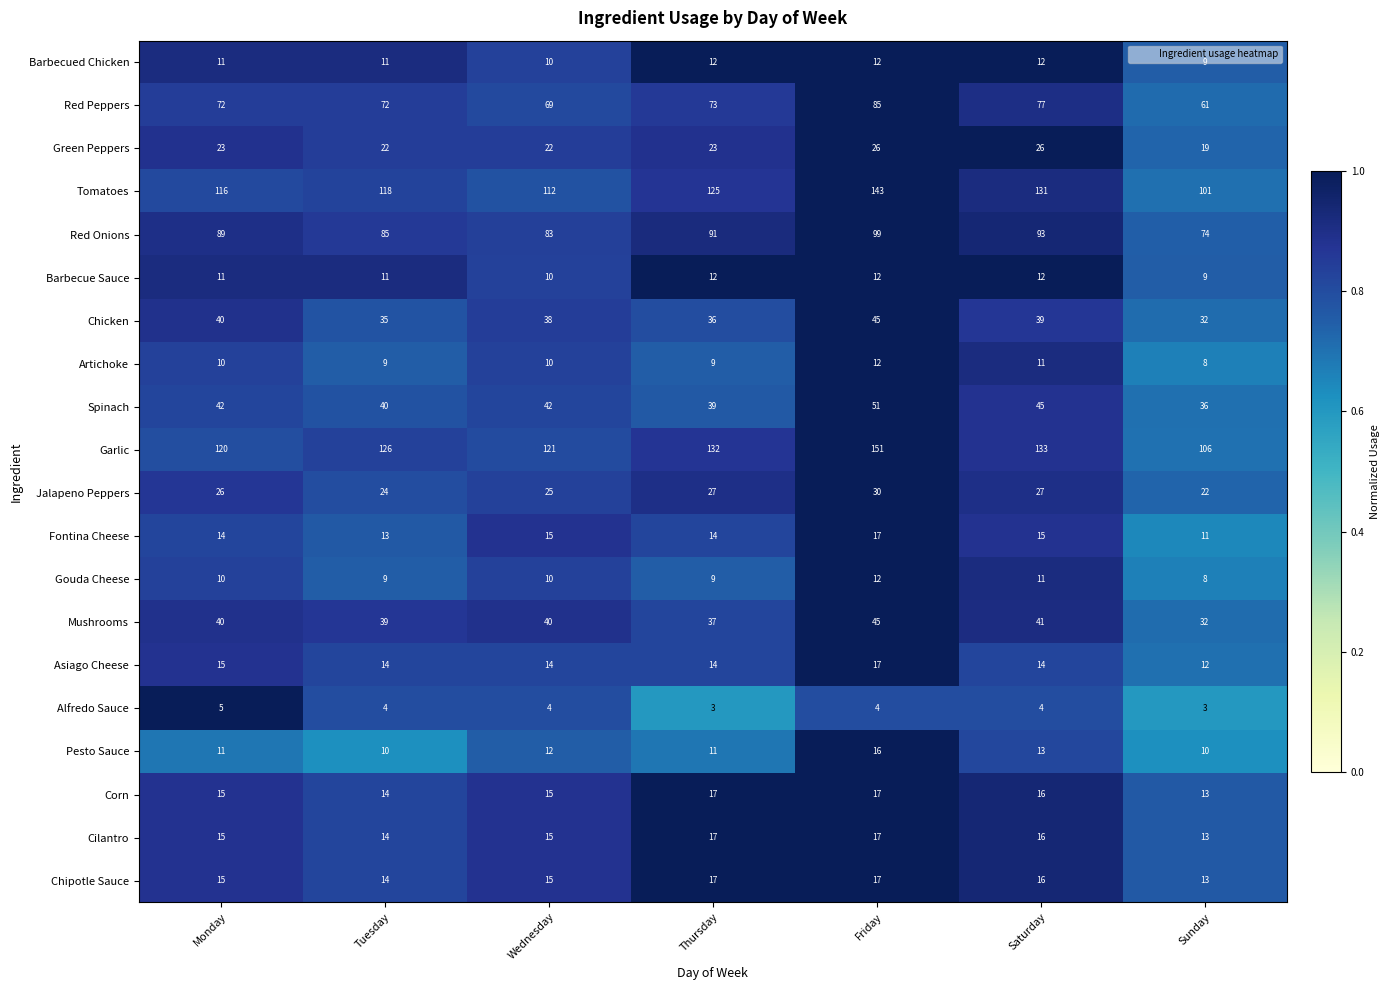

At which category is the sum across all series the highest?

Friday